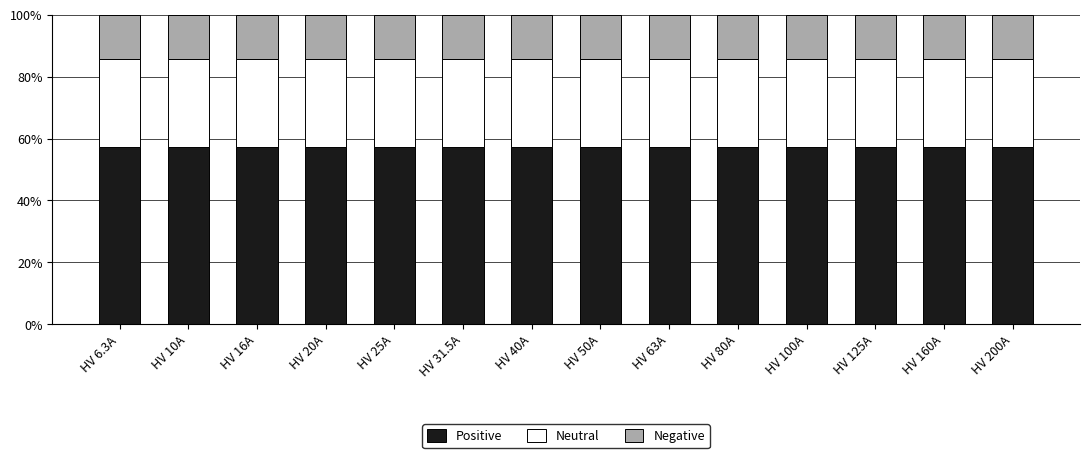

How many bars are there in total?

14